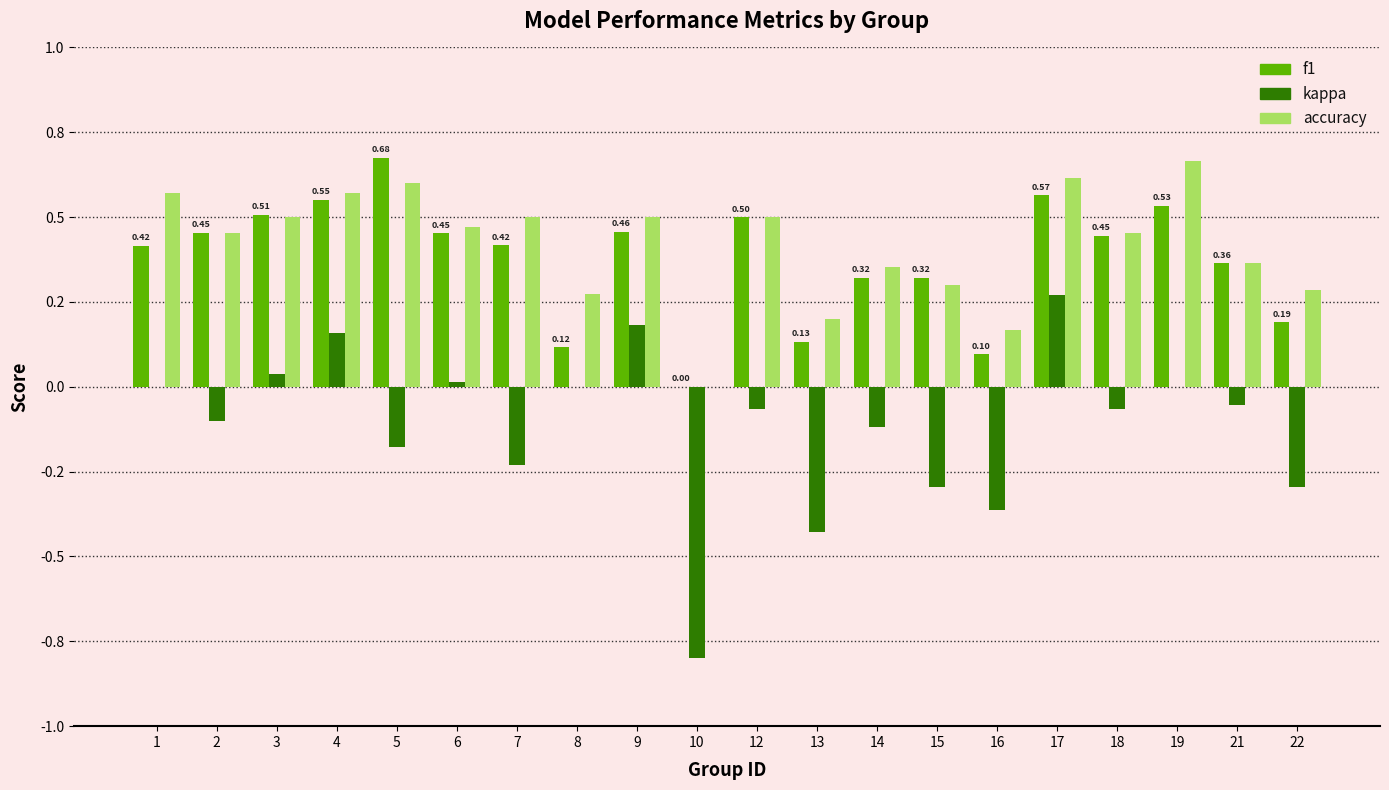

Are the bars horizontal?

No